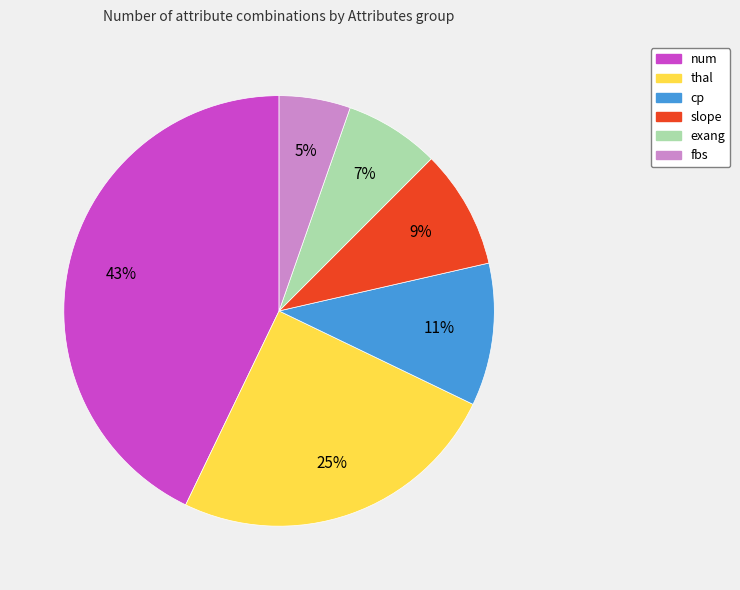

Count the number of slices in the pie.

6